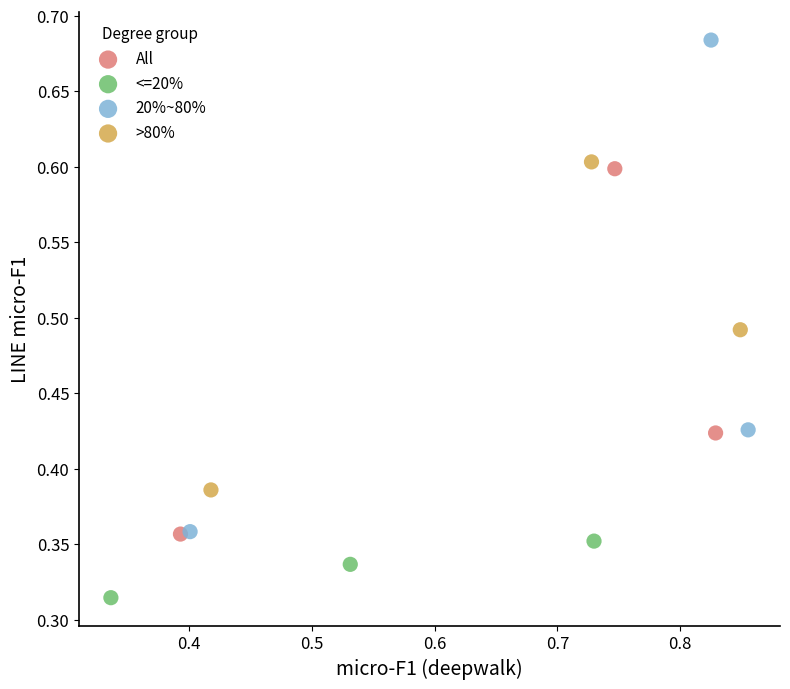

Which series contains the highest Y value?

20%~80%